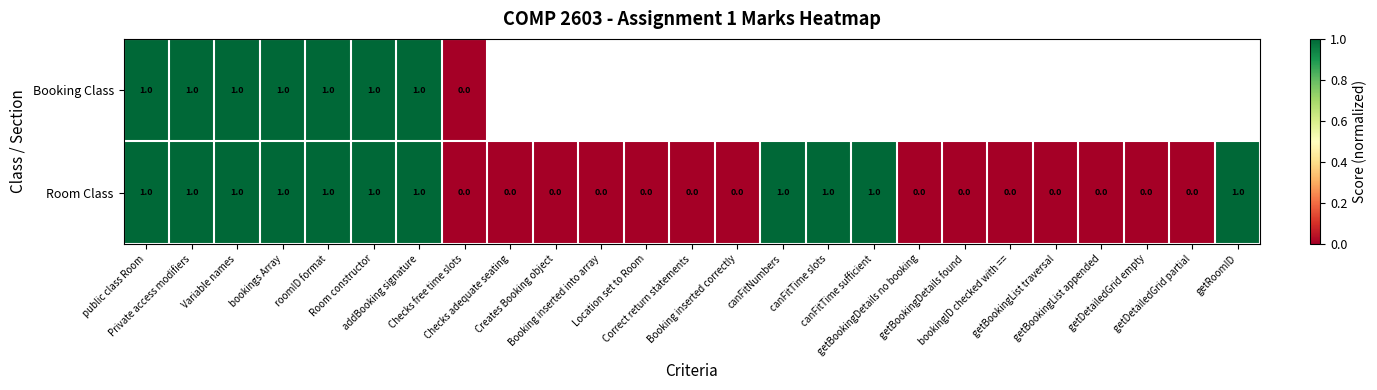

What is the sum of all Room Class values?

11